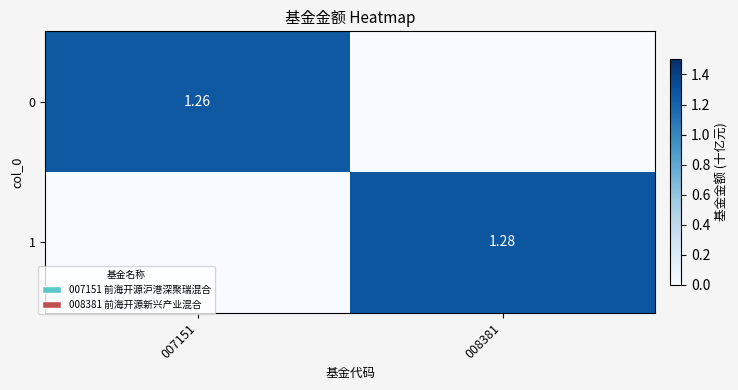

Is the value of 0 at 007151 greater than the value of 1 at 008381?

No